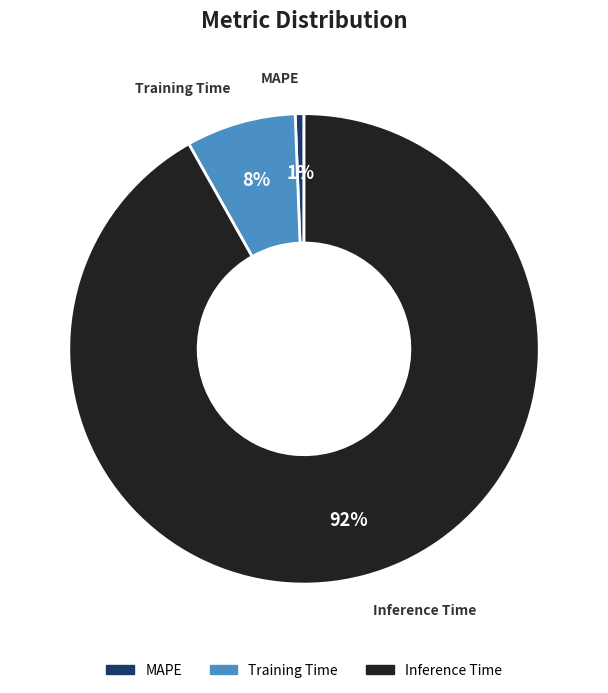

Is it true that MAPE is 1% of the pie?

True